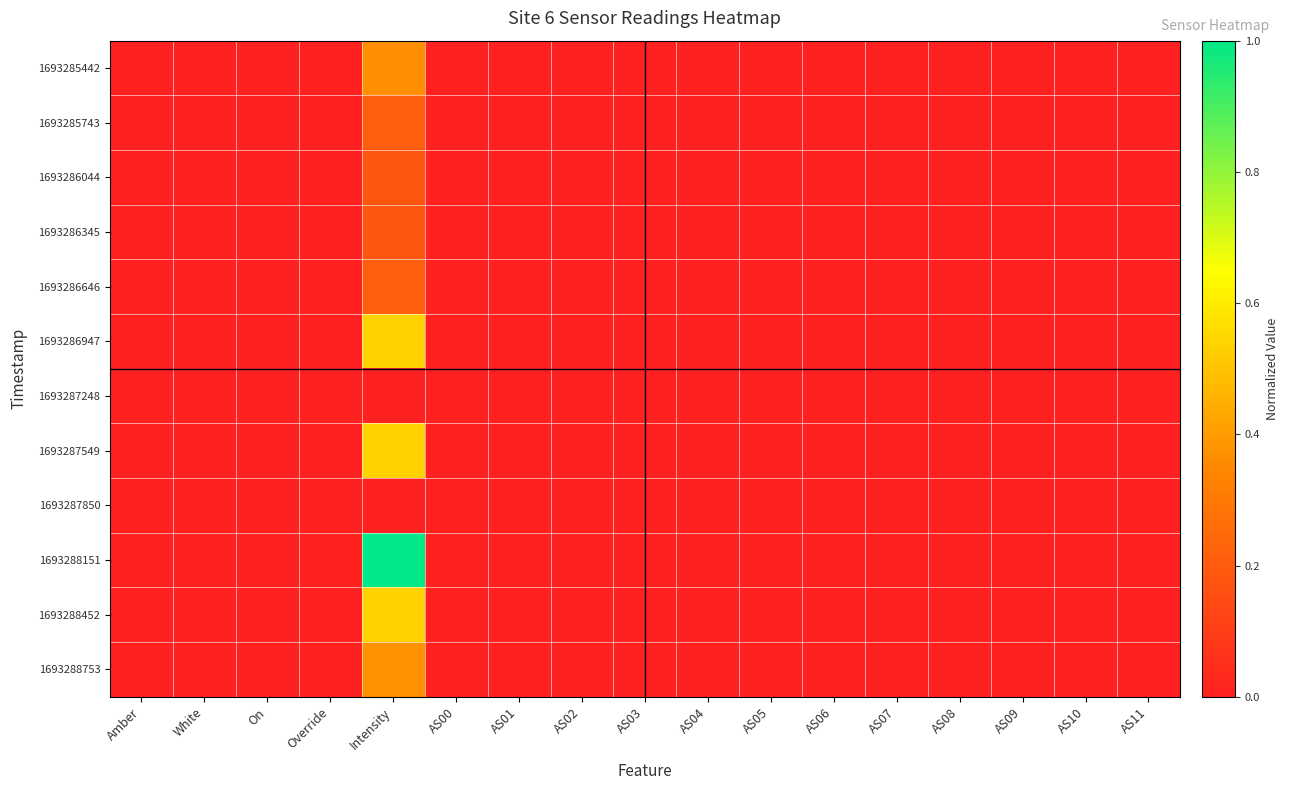

Which category has the highest value across all series?

Intensity